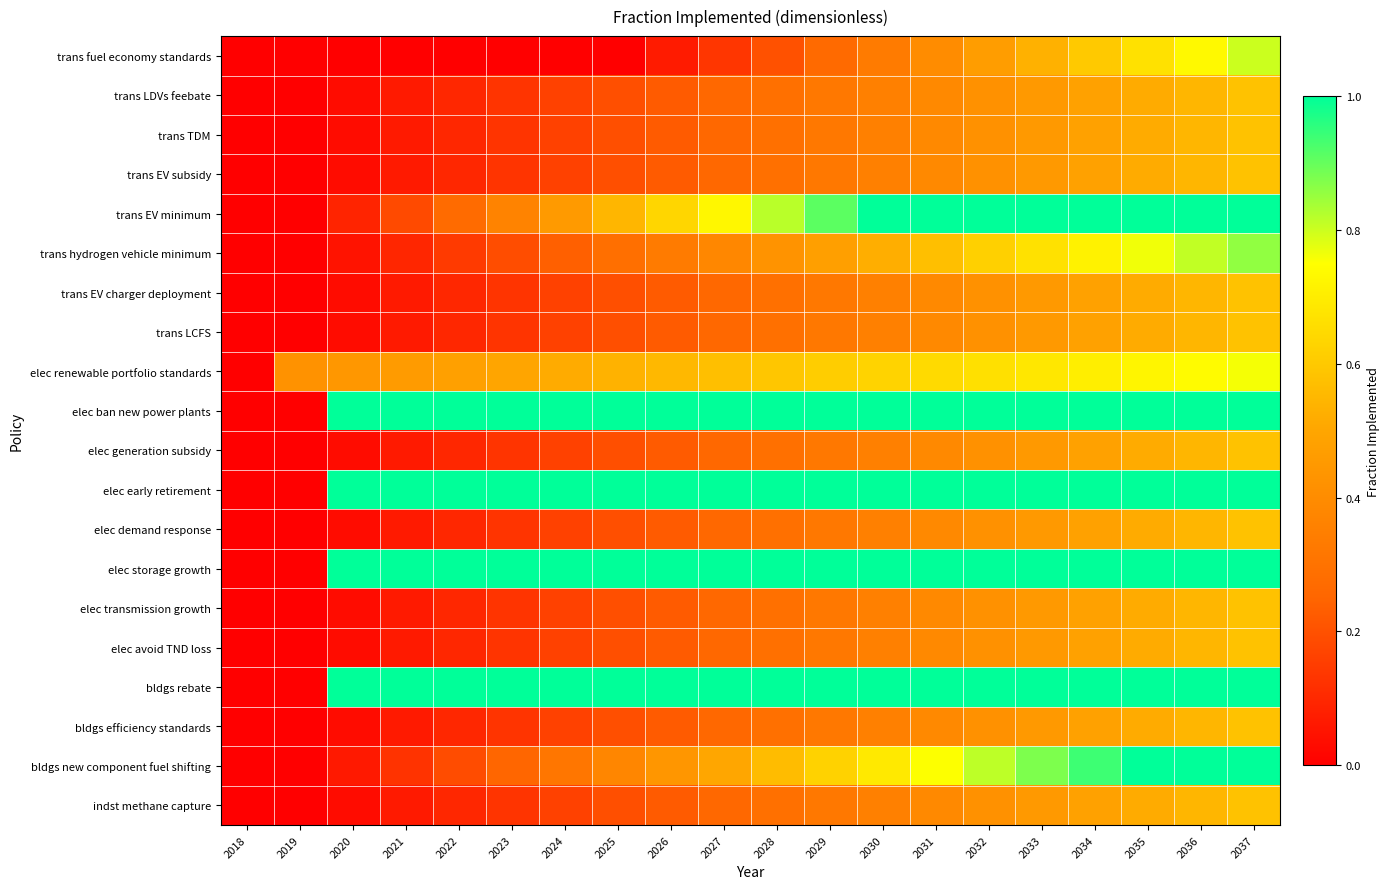

Reading left to right, transcribe all the data shown in this chart.

trans fuel economy standards: 2018=0.0	2019=0.0	2020=0.0	2021=0.0	2022=0.0	2023=0.0	2024=0.0	2025=0.0	2026=0.1	2027=0.1	2028=0.2	2029=0.3	2030=0.3	2031=0.4	2032=0.5	2033=0.5	2034=0.6	2035=0.7	2036=0.7	2037=0.8
trans LDVs feebate: 2018=0.0	2019=0.0	2020=0.0	2021=0.1	2022=0.1	2023=0.1	2024=0.2	2025=0.2	2026=0.2	2027=0.3	2028=0.3	2029=0.3	2030=0.4	2031=0.4	2032=0.4	2033=0.5	2034=0.5	2035=0.5	2036=0.5	2037=0.6
trans TDM: 2018=0.0	2019=0.0	2020=0.0	2021=0.1	2022=0.1	2023=0.1	2024=0.2	2025=0.2	2026=0.2	2027=0.3	2028=0.3	2029=0.3	2030=0.4	2031=0.4	2032=0.4	2033=0.5	2034=0.5	2035=0.5	2036=0.5	2037=0.6
trans EV subsidy: 2018=0.0	2019=0.0	2020=0.0	2021=0.1	2022=0.1	2023=0.1	2024=0.2	2025=0.2	2026=0.2	2027=0.3	2028=0.3	2029=0.3	2030=0.4	2031=0.4	2032=0.4	2033=0.5	2034=0.5	2035=0.5	2036=0.5	2037=0.6
trans EV minimum: 2018=0.0	2019=0.0	2020=0.1	2021=0.2	2022=0.3	2023=0.4	2024=0.5	2025=0.5	2026=0.6	2027=0.7	2028=0.8	2029=0.9	2030=1.0	2031=1.0	2032=1.0	2033=1.0	2034=1.0	2035=1.0	2036=1.0	2037=1.0
trans hydrogen vehicle minimum: 2018=0.0	2019=0.0	2020=0.0	2021=0.1	2022=0.1	2023=0.2	2024=0.2	2025=0.3	2026=0.3	2027=0.4	2028=0.4	2029=0.5	2030=0.5	2031=0.6	2032=0.6	2033=0.7	2034=0.7	2035=0.8	2036=0.8	2037=0.9
trans EV charger deployment: 2018=0.0	2019=0.0	2020=0.0	2021=0.1	2022=0.1	2023=0.1	2024=0.2	2025=0.2	2026=0.2	2027=0.3	2028=0.3	2029=0.3	2030=0.4	2031=0.4	2032=0.4	2033=0.5	2034=0.5	2035=0.5	2036=0.5	2037=0.6
trans LCFS: 2018=0.0	2019=0.0	2020=0.0	2021=0.1	2022=0.1	2023=0.1	2024=0.2	2025=0.2	2026=0.2	2027=0.3	2028=0.3	2029=0.3	2030=0.4	2031=0.4	2032=0.4	2033=0.5	2034=0.5	2035=0.5	2036=0.5	2037=0.6
elec renewable portfolio standards: 2018=0.0	2019=0.4	2020=0.4	2021=0.5	2022=0.5	2023=0.5	2024=0.5	2025=0.5	2026=0.6	2027=0.6	2028=0.6	2029=0.6	2030=0.6	2031=0.6	2032=0.7	2033=0.7	2034=0.7	2035=0.7	2036=0.7	2037=0.8
elec ban new power plants: 2018=0.0	2019=0.0	2020=1.0	2021=1.0	2022=1.0	2023=1.0	2024=1.0	2025=1.0	2026=1.0	2027=1.0	2028=1.0	2029=1.0	2030=1.0	2031=1.0	2032=1.0	2033=1.0	2034=1.0	2035=1.0	2036=1.0	2037=1.0
elec generation subsidy: 2018=0.0	2019=0.0	2020=0.0	2021=0.1	2022=0.1	2023=0.1	2024=0.2	2025=0.2	2026=0.2	2027=0.3	2028=0.3	2029=0.3	2030=0.4	2031=0.4	2032=0.4	2033=0.5	2034=0.5	2035=0.5	2036=0.5	2037=0.6
elec early retirement: 2018=0.0	2019=0.0	2020=1.0	2021=1.0	2022=1.0	2023=1.0	2024=1.0	2025=1.0	2026=1.0	2027=1.0	2028=1.0	2029=1.0	2030=1.0	2031=1.0	2032=1.0	2033=1.0	2034=1.0	2035=1.0	2036=1.0	2037=1.0
elec demand response: 2018=0.0	2019=0.0	2020=0.0	2021=0.1	2022=0.1	2023=0.1	2024=0.2	2025=0.2	2026=0.2	2027=0.3	2028=0.3	2029=0.3	2030=0.4	2031=0.4	2032=0.4	2033=0.5	2034=0.5	2035=0.5	2036=0.5	2037=0.6
elec storage growth: 2018=0.0	2019=0.0	2020=1.0	2021=1.0	2022=1.0	2023=1.0	2024=1.0	2025=1.0	2026=1.0	2027=1.0	2028=1.0	2029=1.0	2030=1.0	2031=1.0	2032=1.0	2033=1.0	2034=1.0	2035=1.0	2036=1.0	2037=1.0
elec transmission growth: 2018=0.0	2019=0.0	2020=0.0	2021=0.1	2022=0.1	2023=0.1	2024=0.2	2025=0.2	2026=0.2	2027=0.3	2028=0.3	2029=0.3	2030=0.4	2031=0.4	2032=0.4	2033=0.5	2034=0.5	2035=0.5	2036=0.5	2037=0.6
elec avoid TND loss: 2018=0.0	2019=0.0	2020=0.0	2021=0.1	2022=0.1	2023=0.1	2024=0.2	2025=0.2	2026=0.2	2027=0.3	2028=0.3	2029=0.3	2030=0.4	2031=0.4	2032=0.4	2033=0.5	2034=0.5	2035=0.5	2036=0.5	2037=0.6
bldgs rebate: 2018=0.0	2019=0.0	2020=1.0	2021=1.0	2022=1.0	2023=1.0	2024=1.0	2025=1.0	2026=1.0	2027=1.0	2028=1.0	2029=1.0	2030=1.0	2031=1.0	2032=1.0	2033=1.0	2034=1.0	2035=1.0	2036=1.0	2037=1.0
bldgs efficiency standards: 2018=0.0	2019=0.0	2020=0.0	2021=0.1	2022=0.1	2023=0.1	2024=0.2	2025=0.2	2026=0.2	2027=0.3	2028=0.3	2029=0.3	2030=0.4	2031=0.4	2032=0.4	2033=0.5	2034=0.5	2035=0.5	2036=0.5	2037=0.6
bldgs new component fuel shifting: 2018=0.0	2019=0.0	2020=0.1	2021=0.1	2022=0.2	2023=0.2	2024=0.3	2025=0.4	2026=0.4	2027=0.5	2028=0.6	2029=0.6	2030=0.7	2031=0.8	2032=0.8	2033=0.9	2034=0.9	2035=1.0	2036=1.0	2037=1.0
indst methane capture: 2018=0.0	2019=0.0	2020=0.0	2021=0.1	2022=0.1	2023=0.1	2024=0.2	2025=0.2	2026=0.2	2027=0.3	2028=0.3	2029=0.3	2030=0.4	2031=0.4	2032=0.4	2033=0.5	2034=0.5	2035=0.5	2036=0.5	2037=0.6